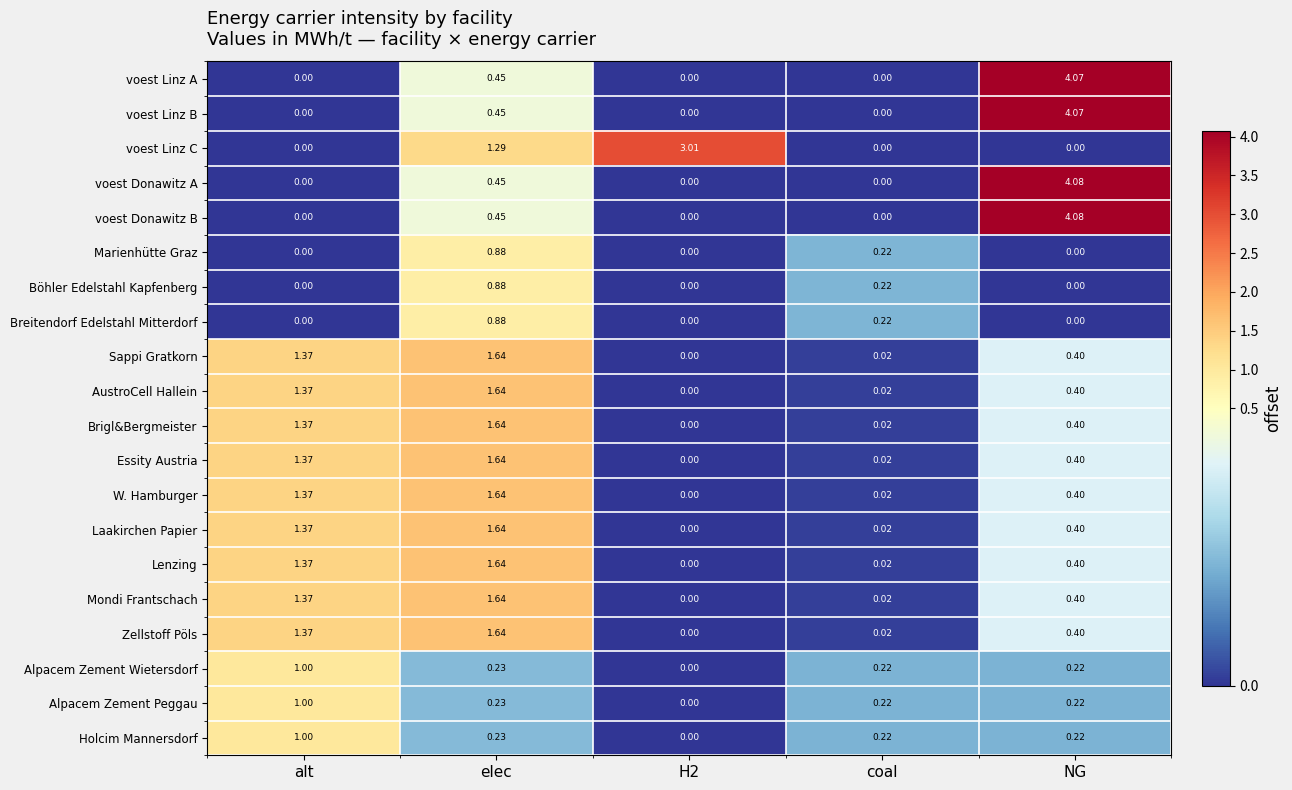

Between H2 and coal, which series saw the biggest shift?

voest Linz C